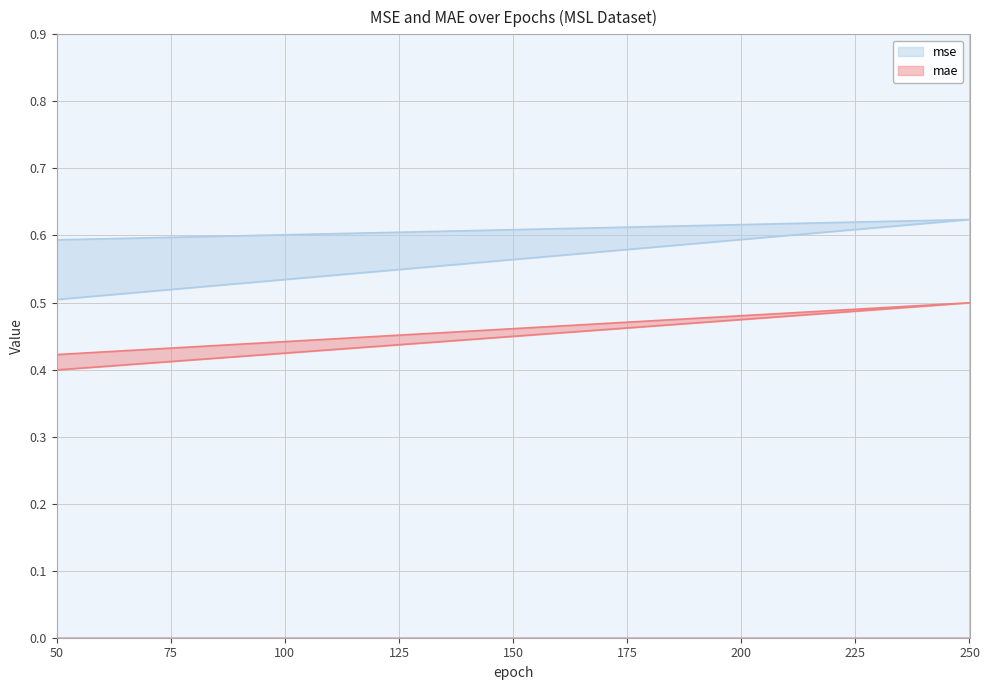

Is the value of mae at 50 greater than the value of mse at 50?

No